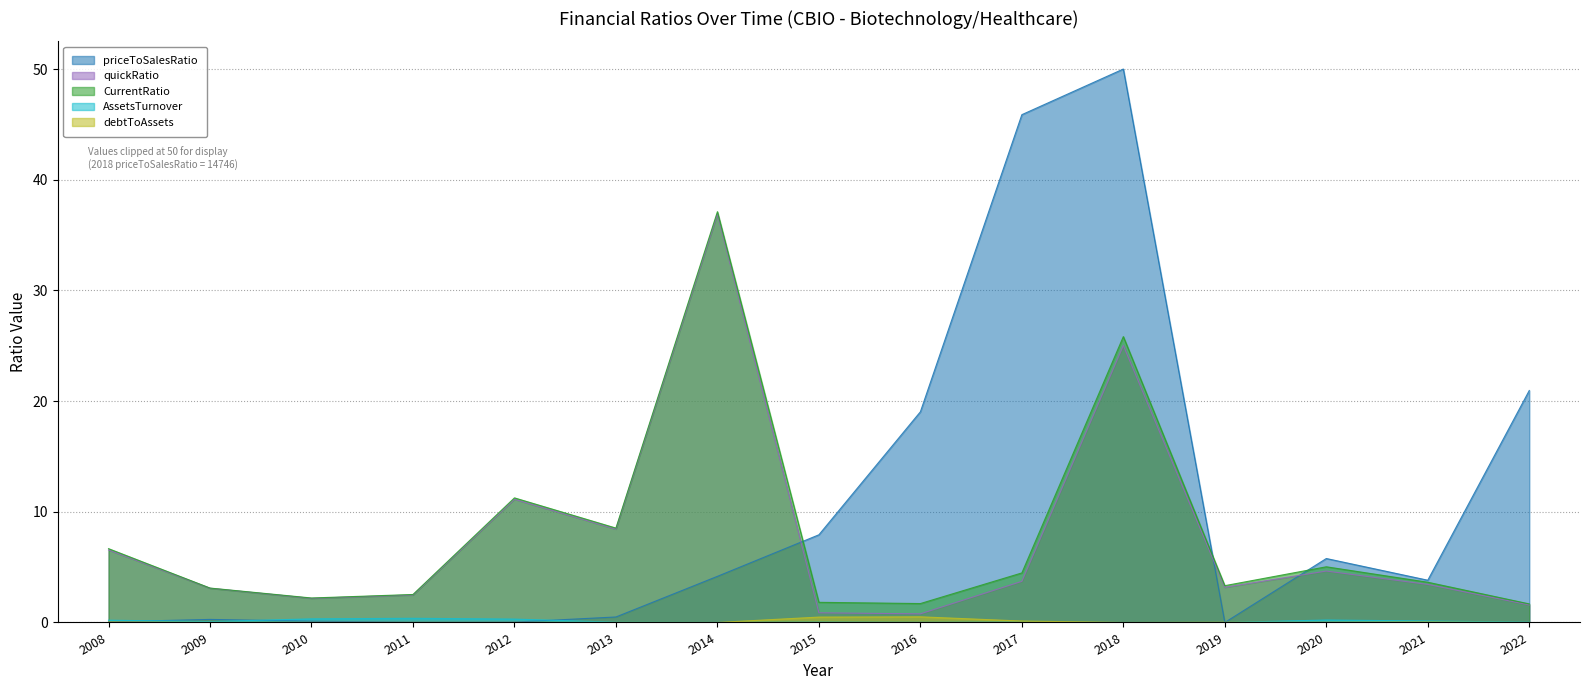

How many interior local peaks does the AssetsTurnover series have?

4